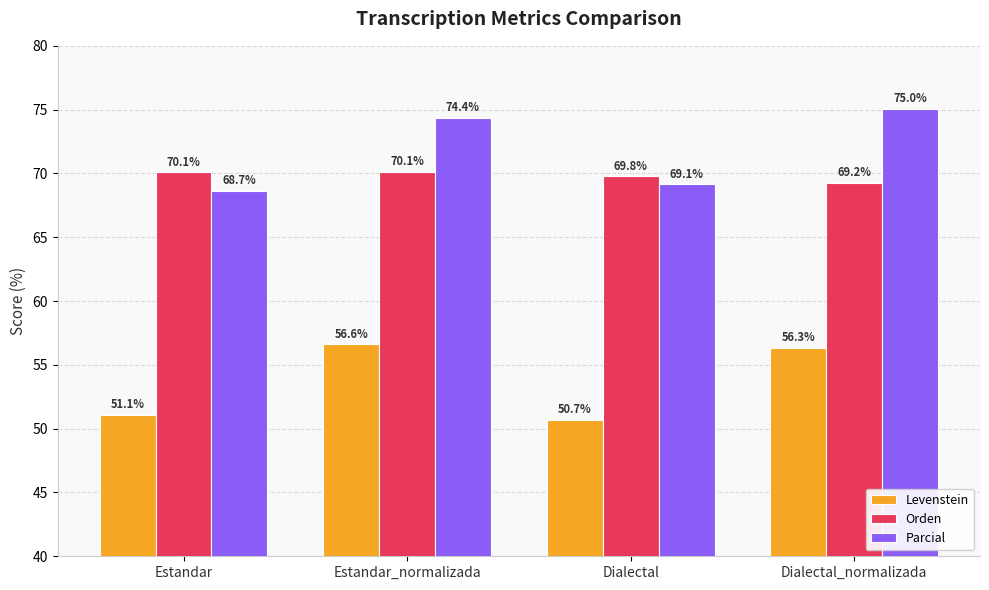

What value does the Orden series have at Estandar_normalizada?

70.1